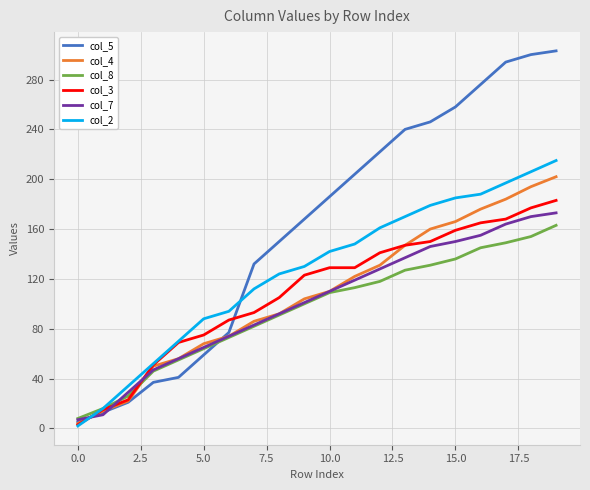

Which series has the largest range (max minus min)?

col_5